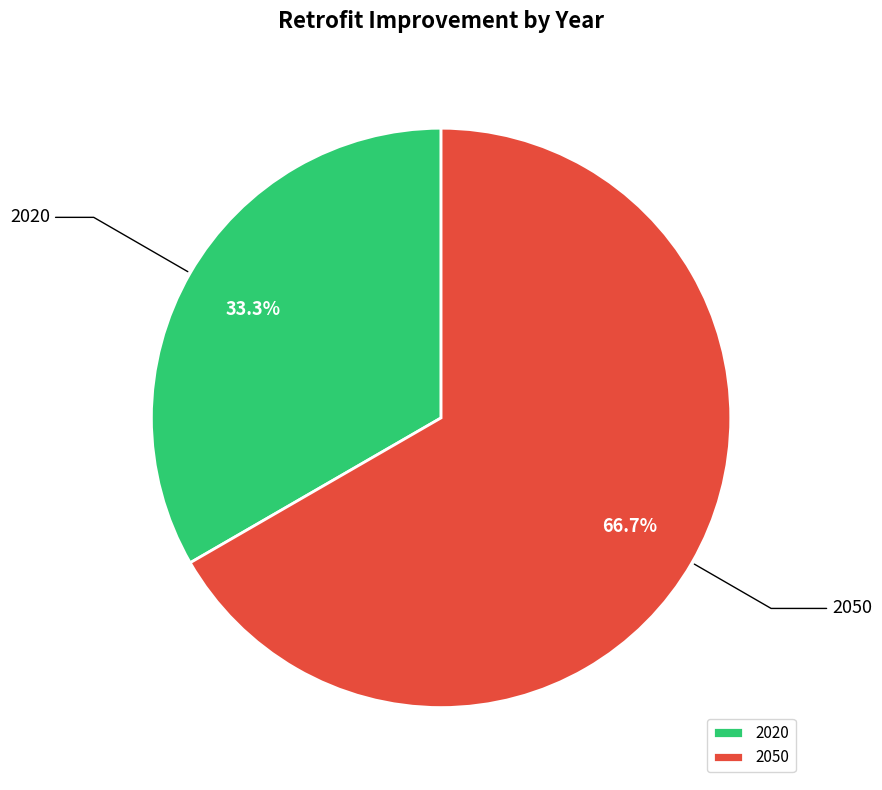

True or false: 2050 accounts for 67% of the total.

True